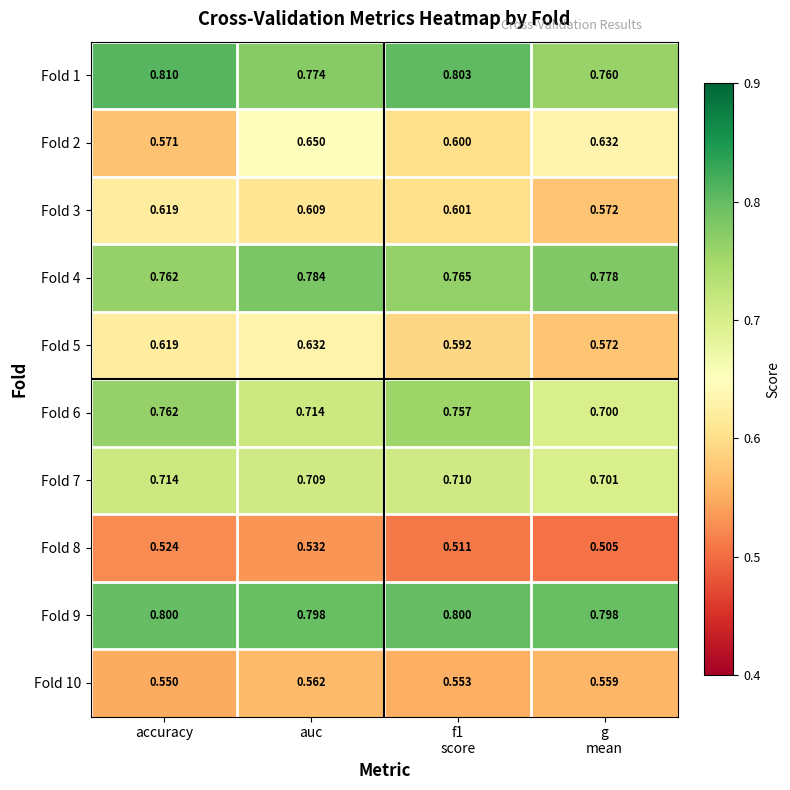

At which category does the chart reach its peak across all series?

accuracy